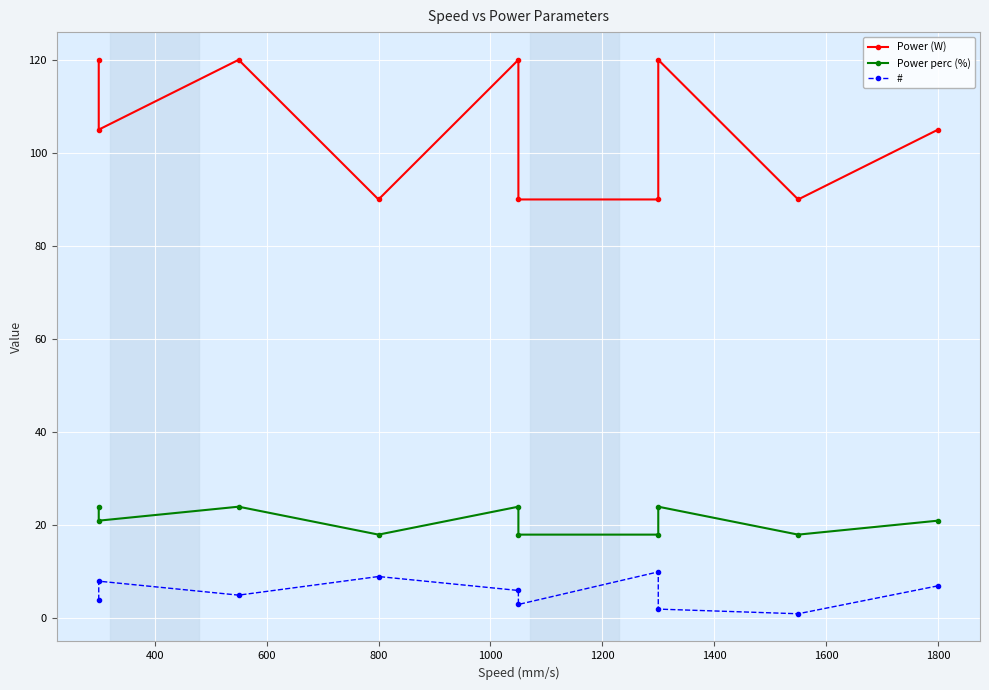

What is the difference between the highest and lowest values at 1400?

80